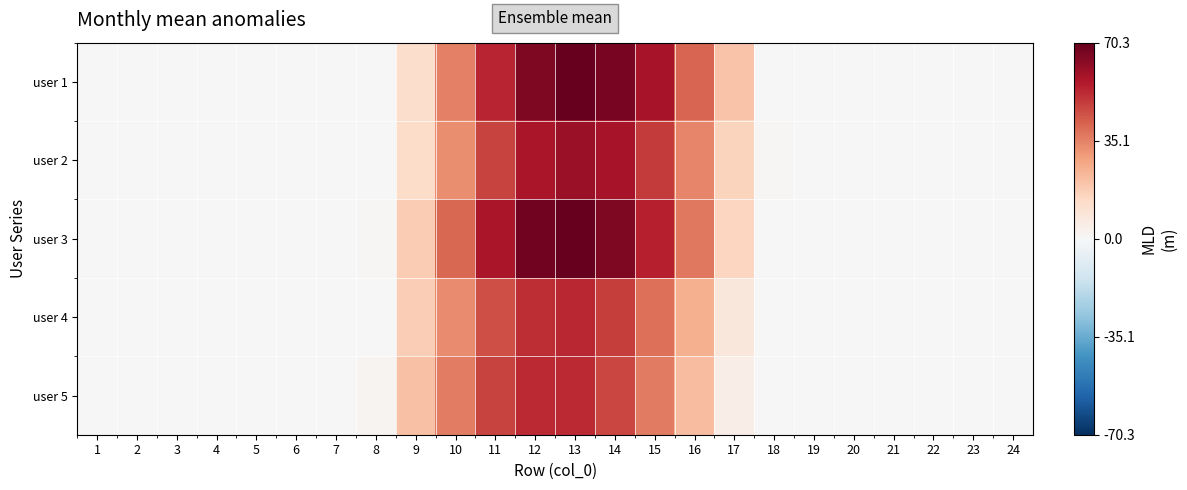

At 17, list the series in order from largest to smallest.

user 1, user 2, user 3, user 4, user 5